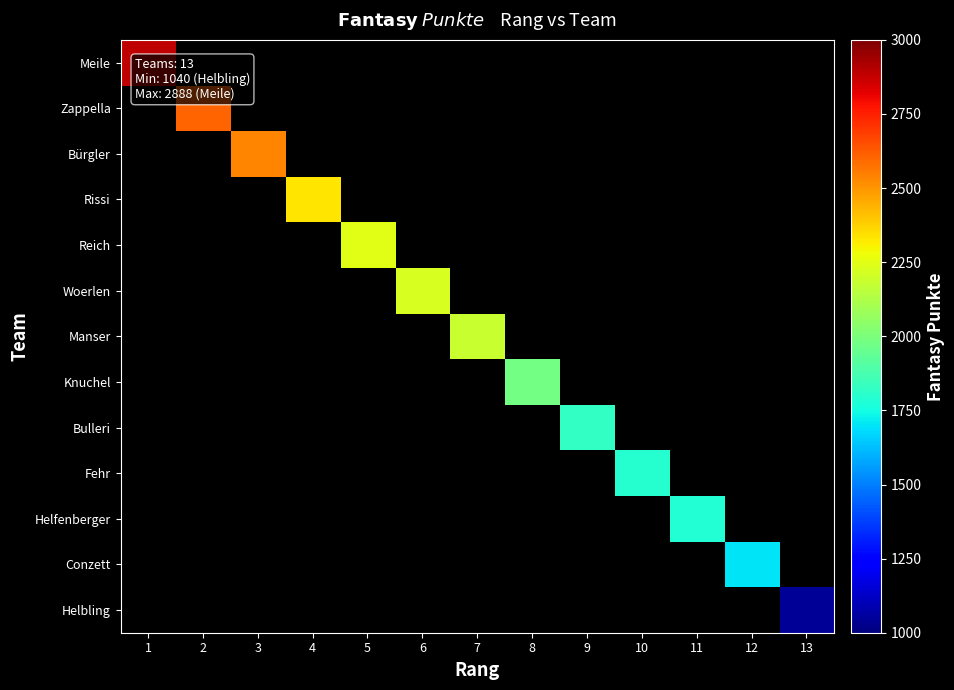

List the series in order of their overall mean, lowest first.

Meile, Zappella, Bürgler, Rissi, Reich, Woerlen, Manser, Knuchel, Bulleri, Fehr, Helfenberger, Conzett, Helbling